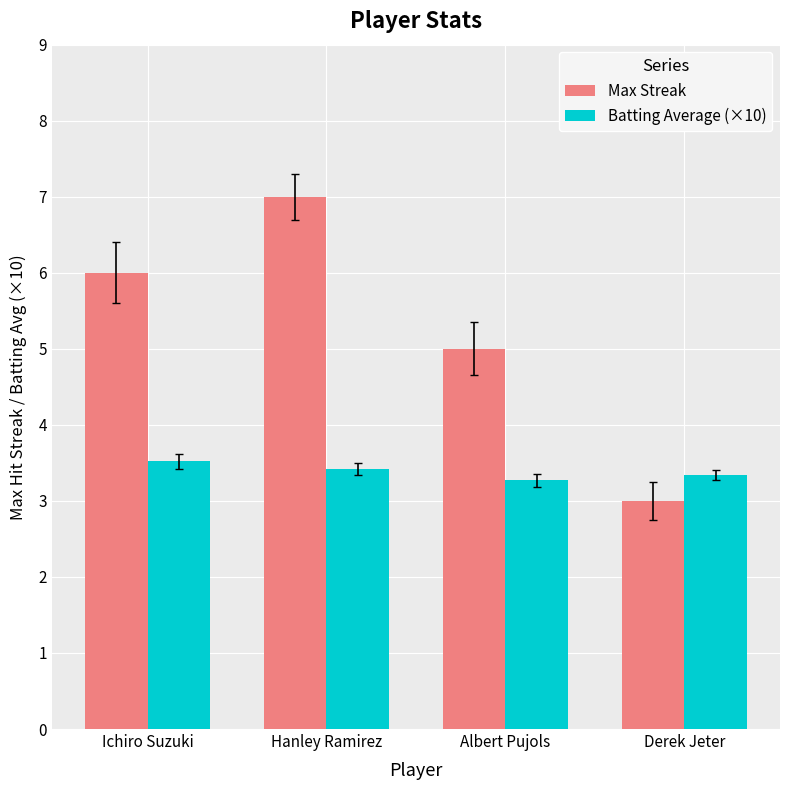

Rank the series by their maximum value, from lowest to highest.

Batting Average (×10), Max Streak